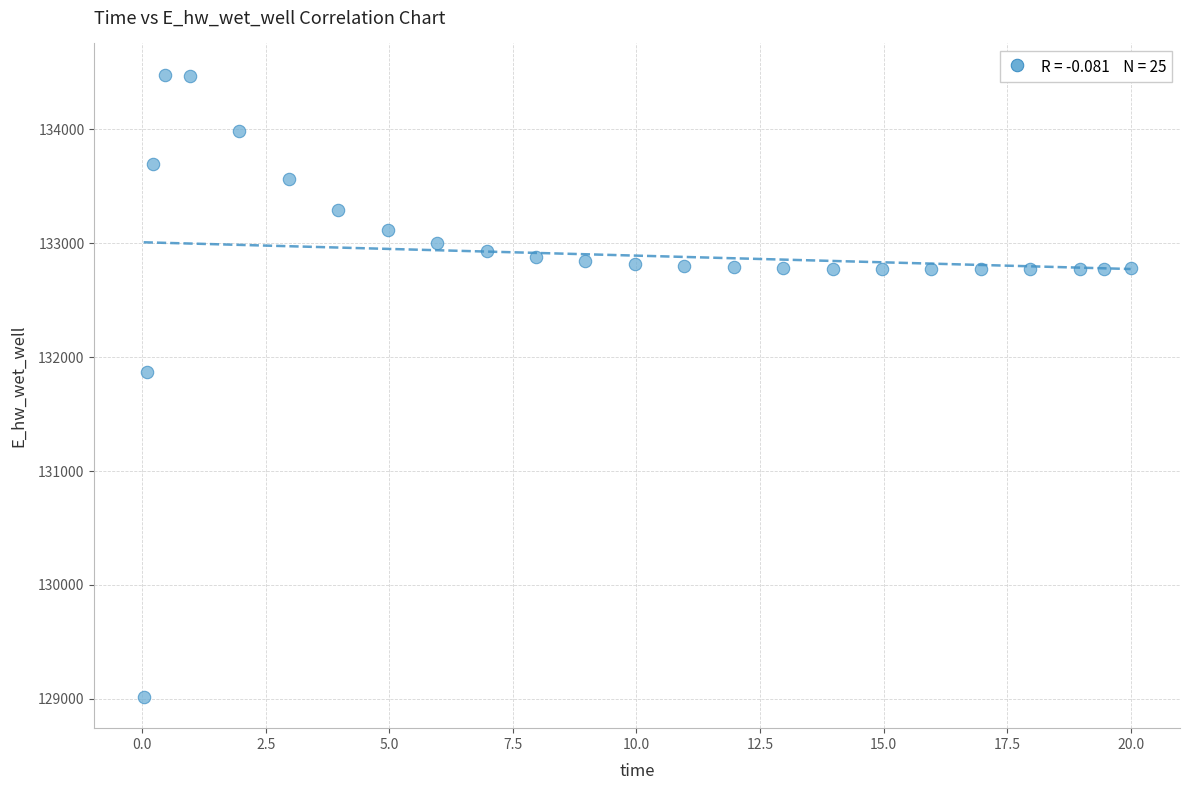

What is the range of X values (max minus min)?

20.0